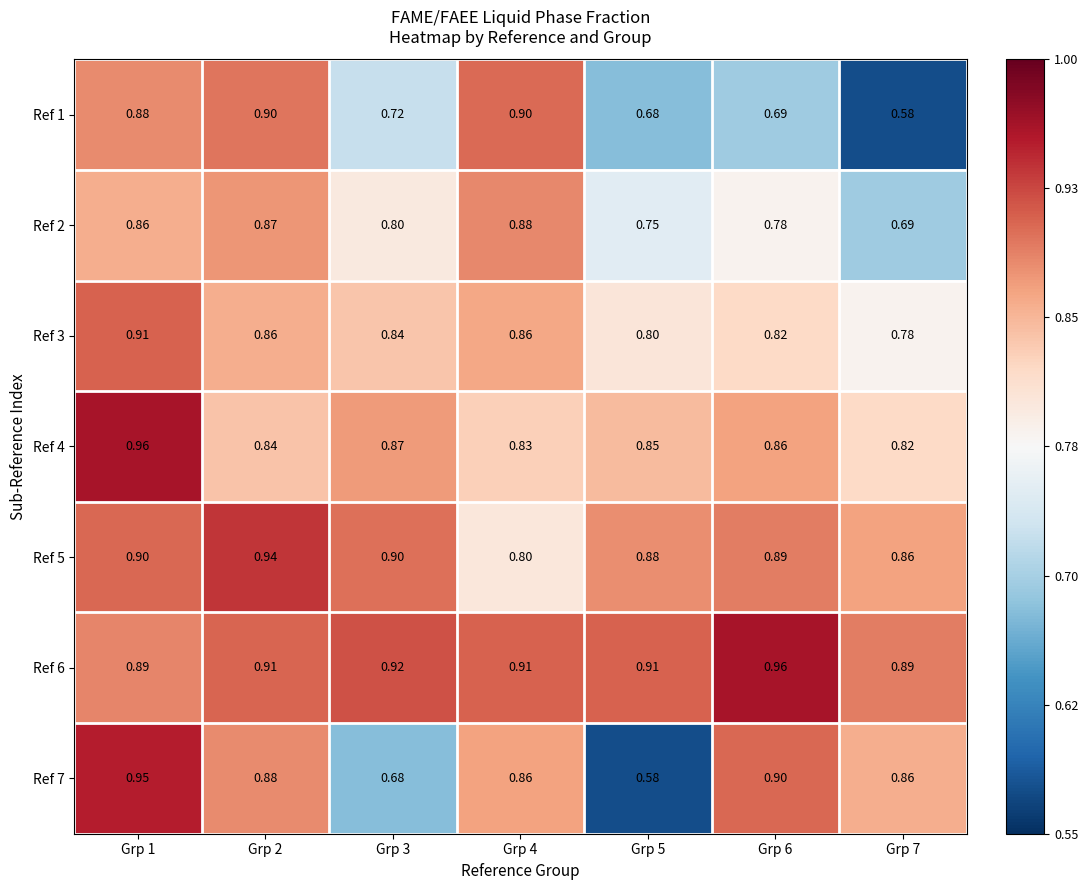

At which category is the sum across all series the highest?

Grp 1